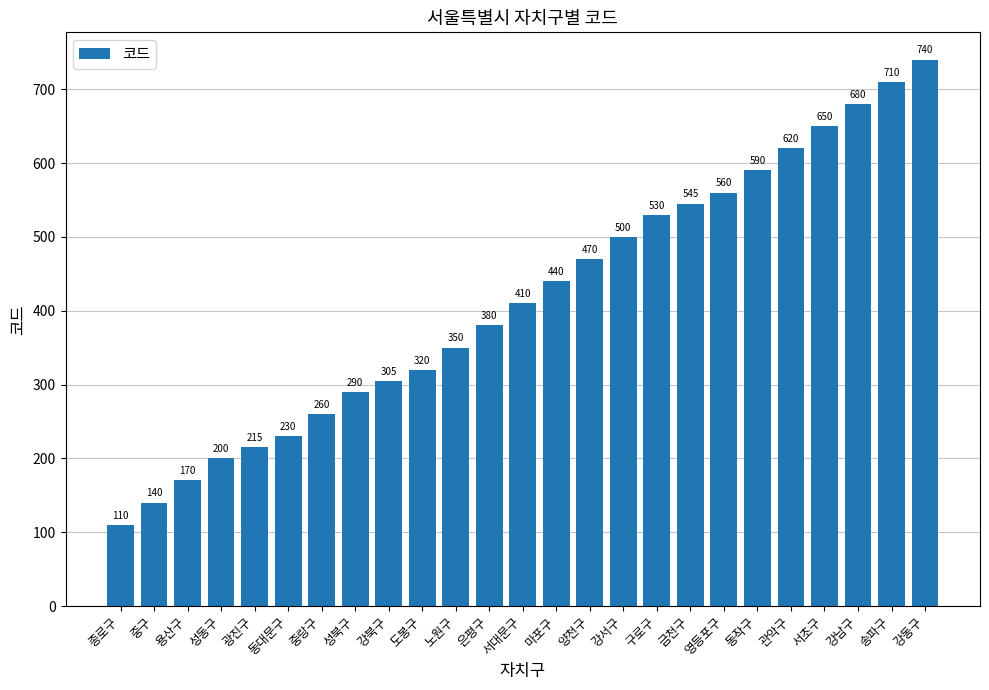

Between 광진구 and 서초구, which is larger?

서초구